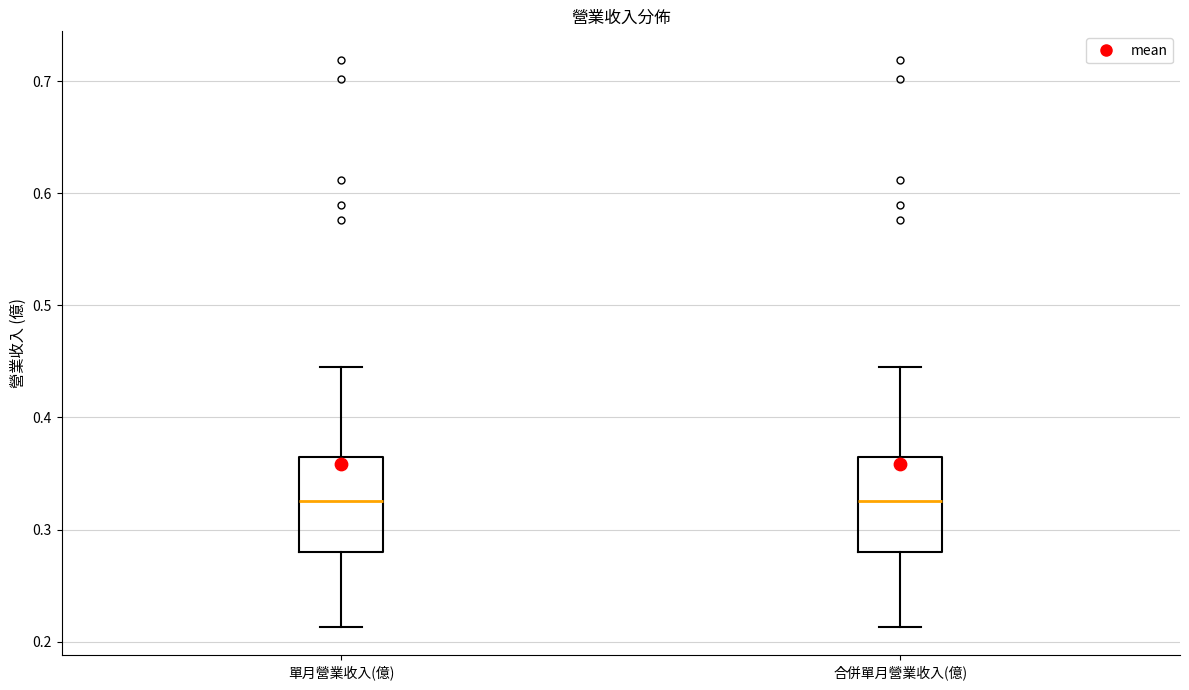

Where is the upper edge of the box for 合併單月營業收入(億) on the y-axis? The values are not printed on the chart, so give them approximately, as read against the axis.

0.37